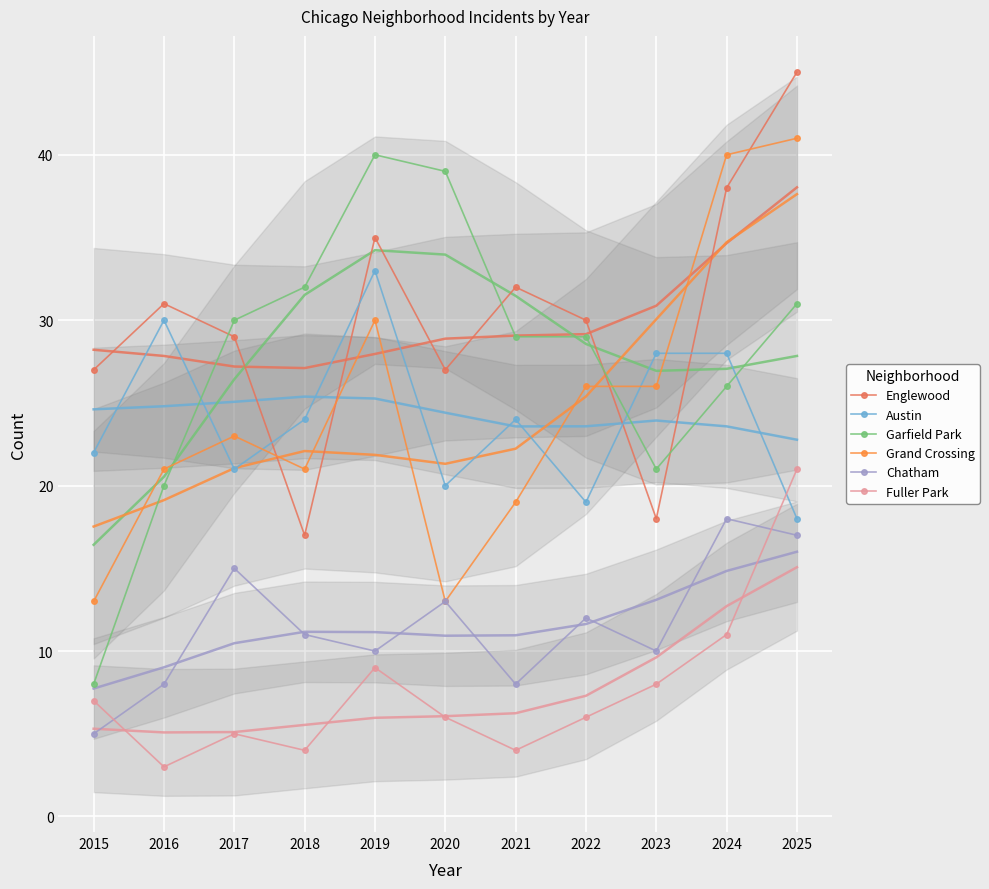

At which label is Garfield Park closest to 24?

2024